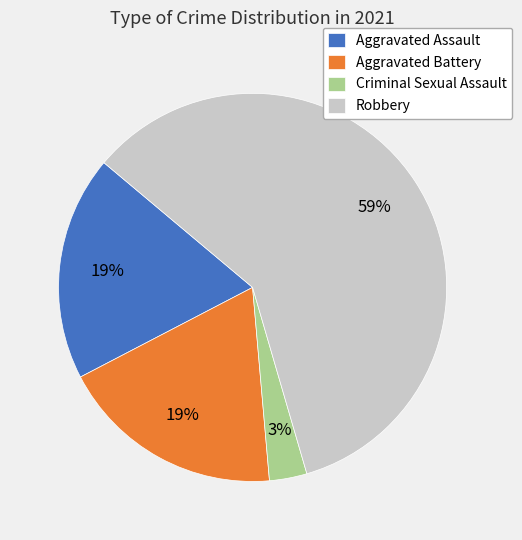

Approximately how many times larger is the value at Criminal Sexual Assault compared to Aggravated Assault?

0.2